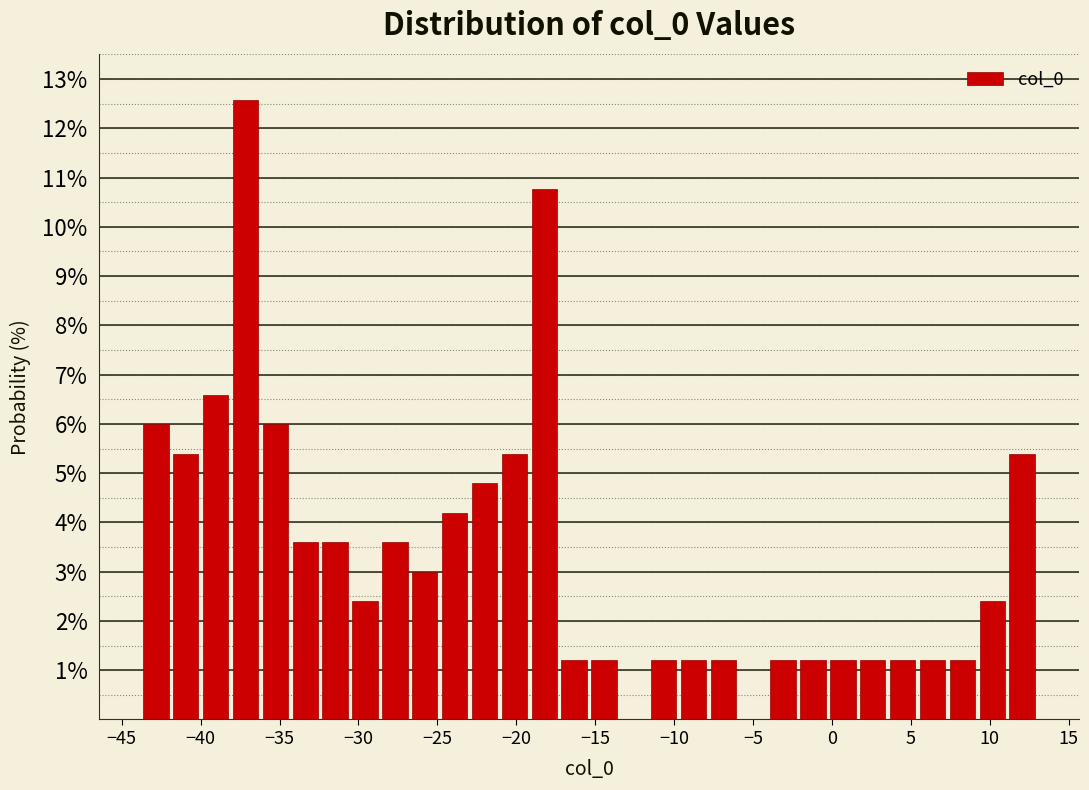

Around what value on the x-axis is the tallest bar? Give the approximate position of its centre, as read against the axis.

-37.0